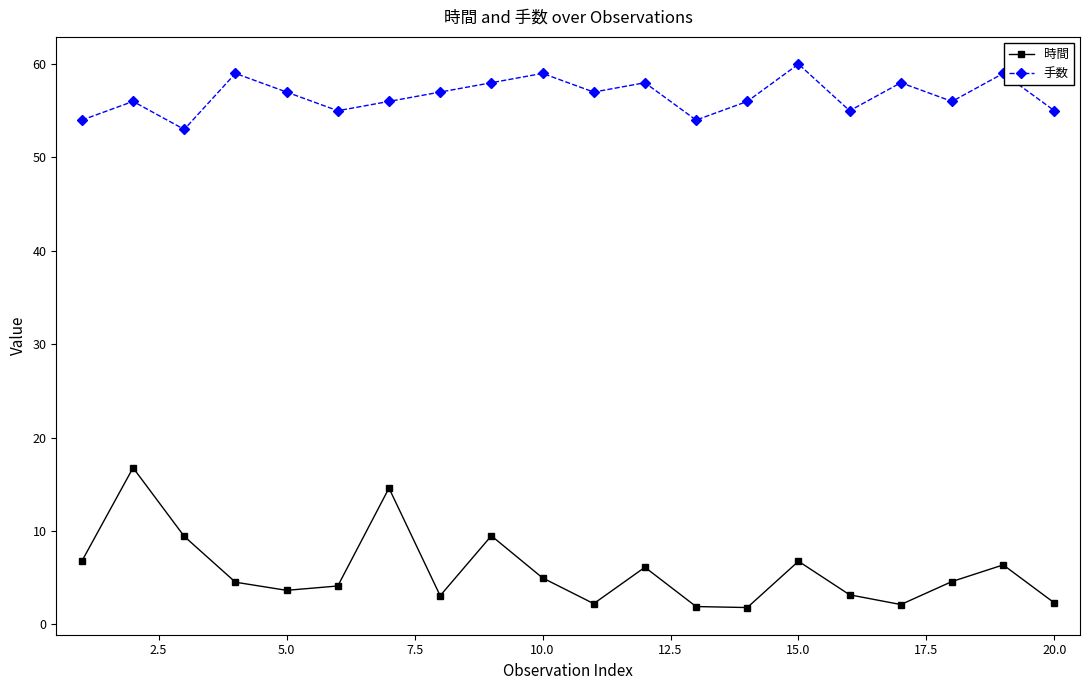

True or false: 時間 and 手数 cross at least once.

False